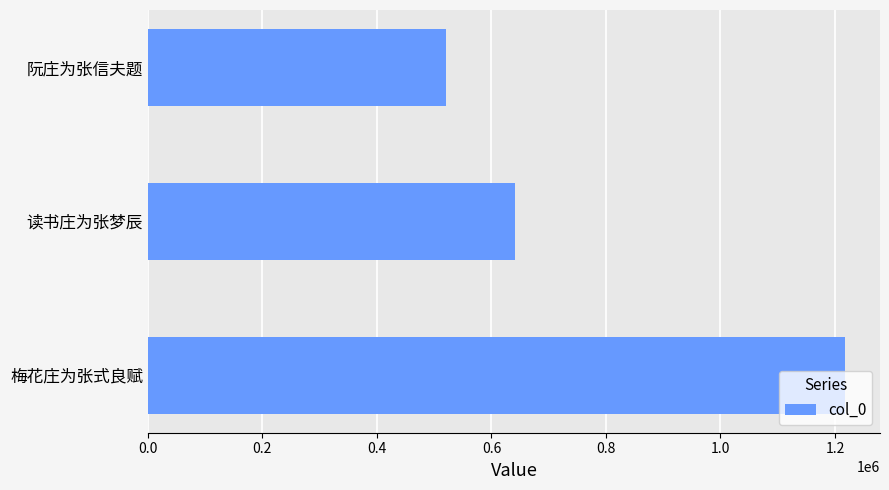

List the labels in order of value, smallest first.

阮庄为张信夫题, 读书庄为张梦辰, 梅花庄为张式良赋